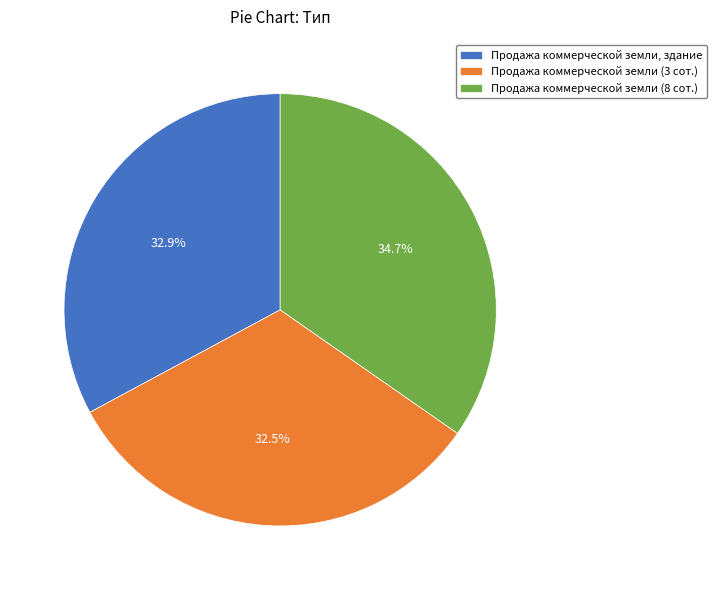

Between Продажа коммерческой земли (8 сот.) and Продажа коммерческой земли, здание, which is larger?

Продажа коммерческой земли (8 сот.)